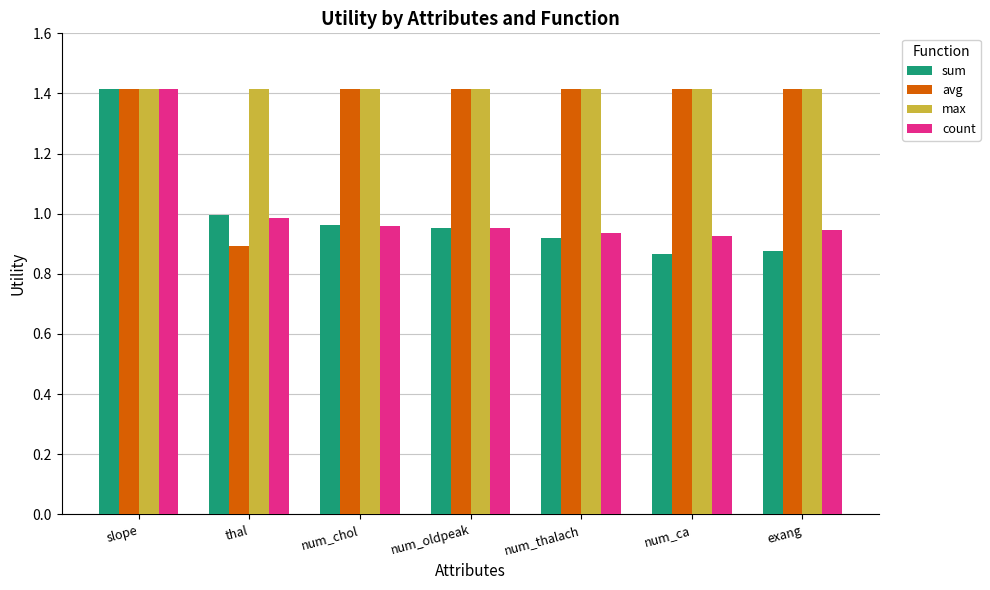

What is the total value across all series at num_oldpeak?

4.7